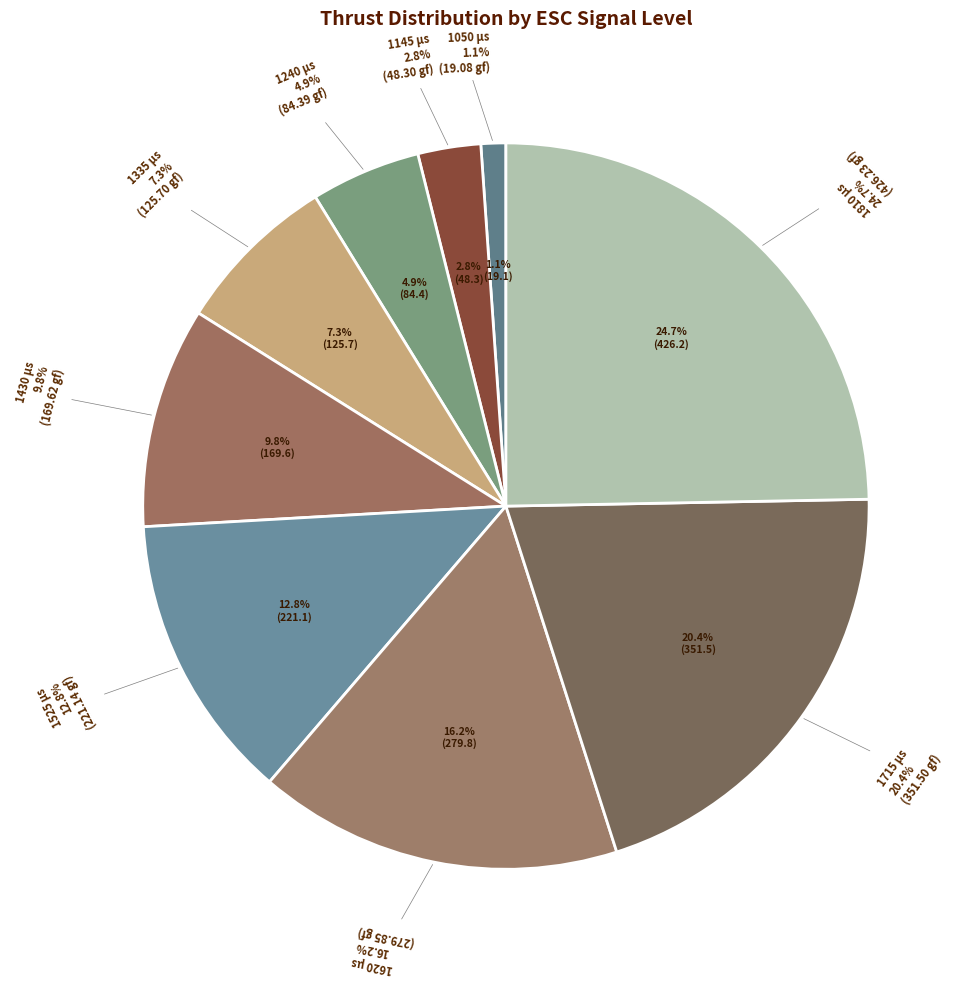

How many segments does this pie chart have?

9